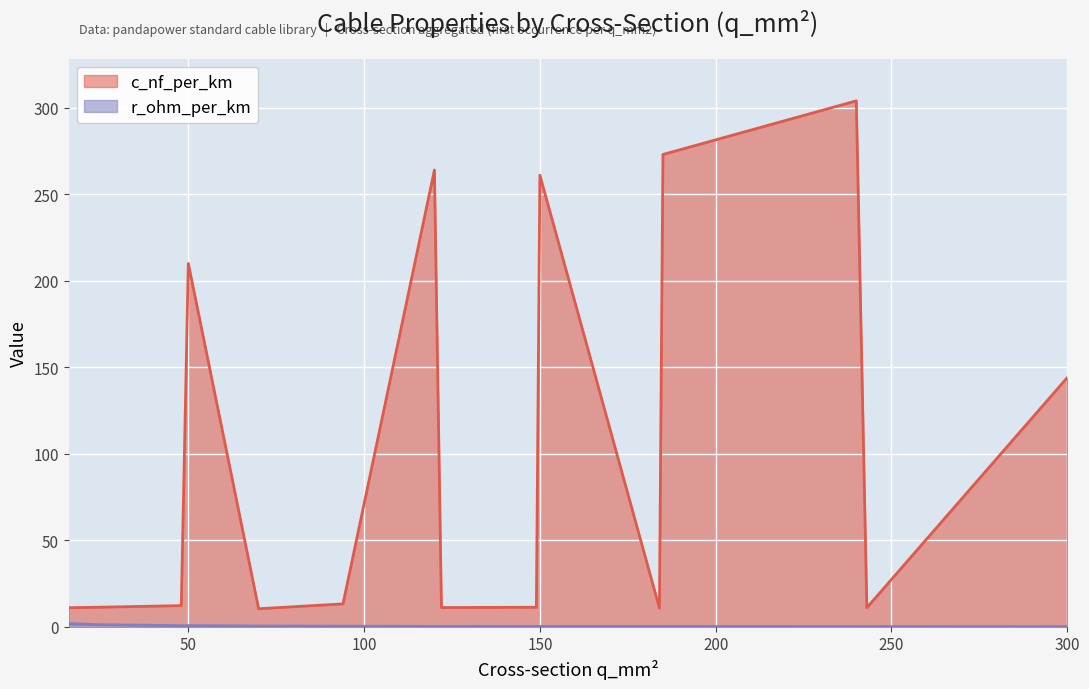

List the series in order of their overall mean, highest first.

c_nf_per_km, r_ohm_per_km